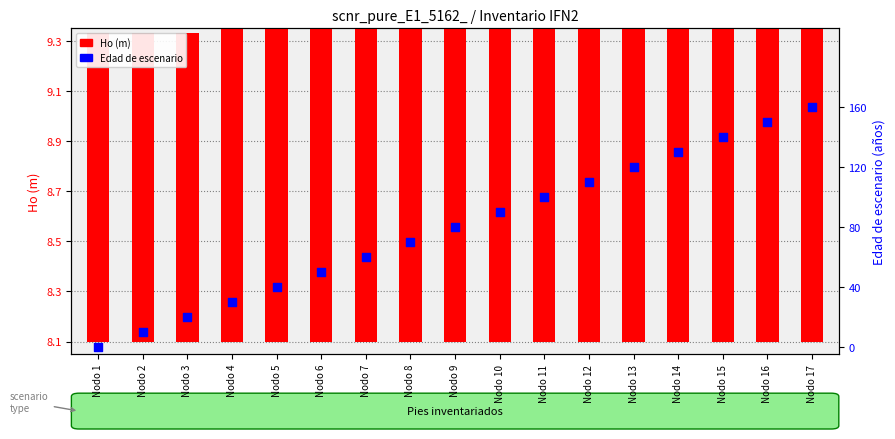

Which series reaches the maximum Y coordinate?

Edad de escenario